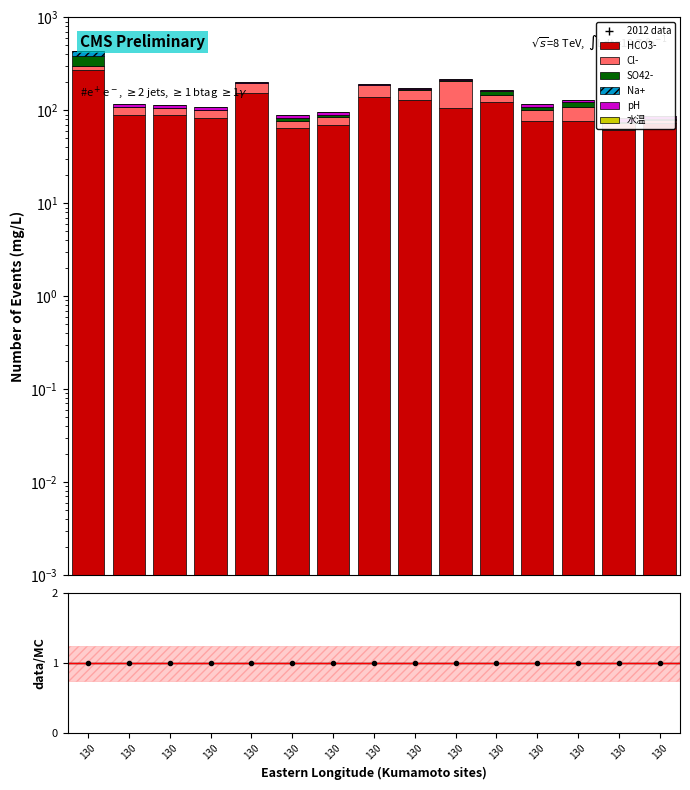

Reading left to right, transcribe all the data shown in this chart.

HCO3-: 272.0	88.4	88.4	82.3	155.5	64.0	70.1	140.3	128.1	106.7	122.0	76.2	76.2	61.0	73.2
Cl-: 27.0	20.5	17.0	18.0	41.0	12.2	13.8	46.5	35.6	98.0	25.2	25.5	31.8	11.3	6.0
SO42-: 85.6	0.4	0.3	0.3	0.5	6.9	4.4	0.7	4.4	7.6	13.0	7.2	13.7	3.3	0.9
Na+: 48.8	0.0	0.0	0.0	0.0	0.0	0.0	0.0	0.0	0.0	0.0	0.0	0.0	0.0	0.0
pH: 7.2	7.3	7.3	7.2	7.1	6.9	6.8	7.0	6.9	6.6	6.9	7.1	6.9	6.9	7.4
水温: 0.0	0.0	0.0	0.0	0.0	0.0	0.0	0.0	0.0	0.0	0.0	0.0	0.0	0.0	0.0